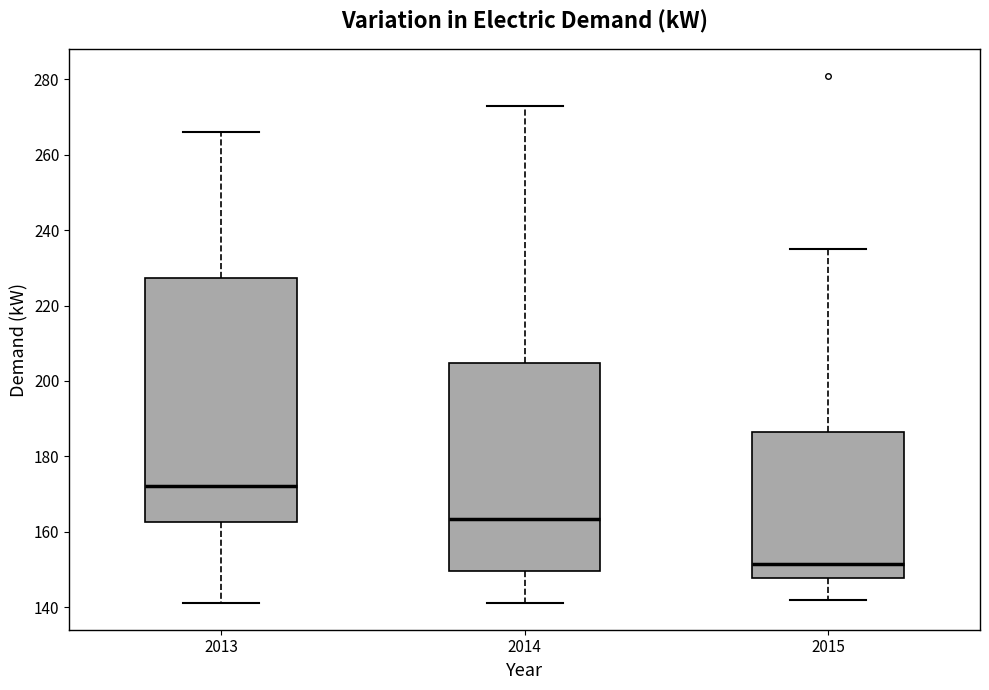

Reading left to right, read every box against the y-axis: the position of its median line, the range the box covers, and the ends of its whiskers. The values are not printed on the chart, so give them approximately, as read against the axis.

2013: median 172, box 162 to 228, whiskers 142 to 266
2014: median 164, box 150 to 204, whiskers 142 to 274
2015: median 152, box 148 to 186, whiskers 142 to 236